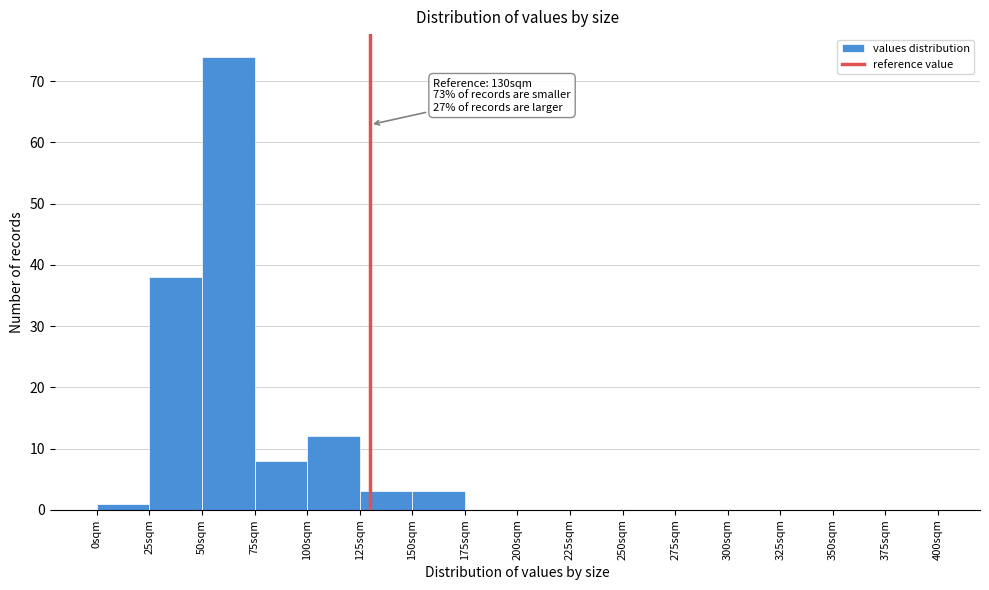

Which range on the x-axis has the tallest bar?

50 to 75